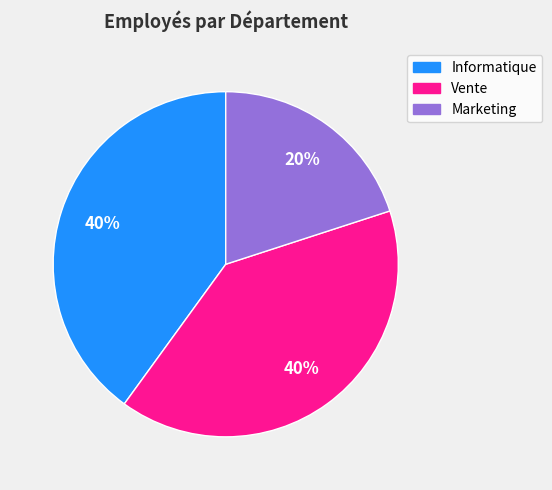

What is the smallest slice in the pie chart?

Marketing